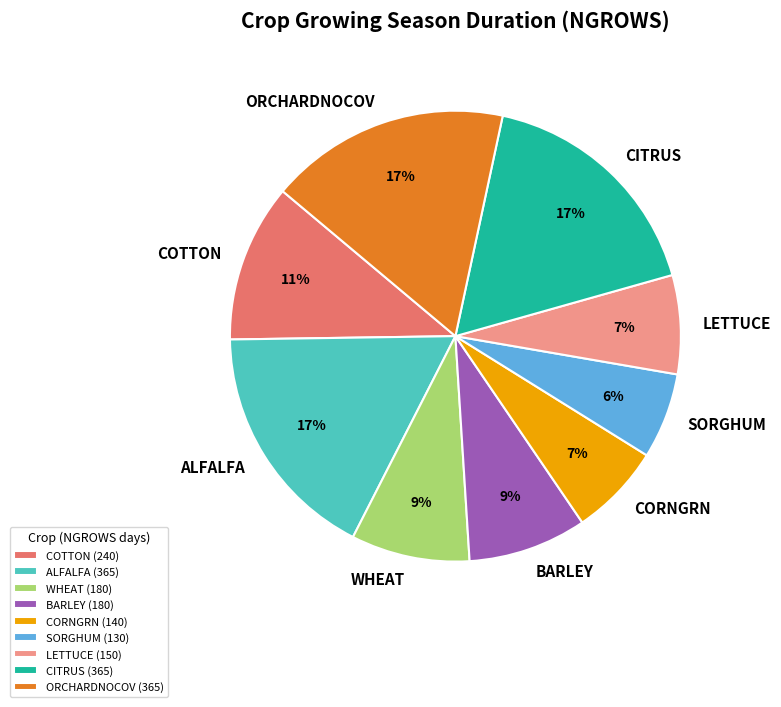

Is LETTUCE the majority of the pie?

No